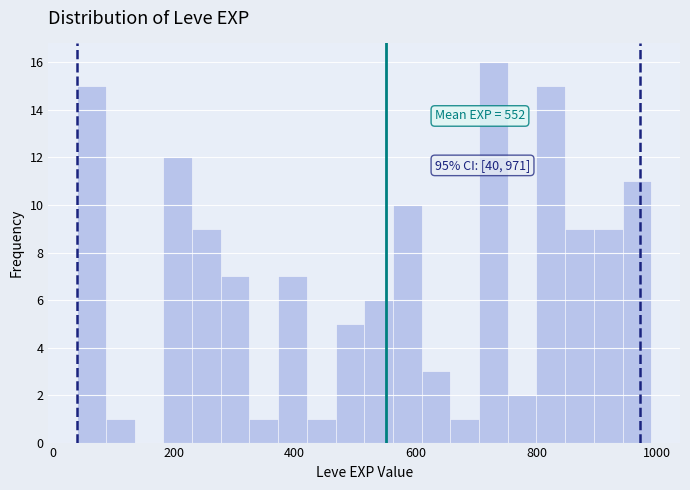

Read against the x-axis, roughly where is the centre of the tallest bar?

720